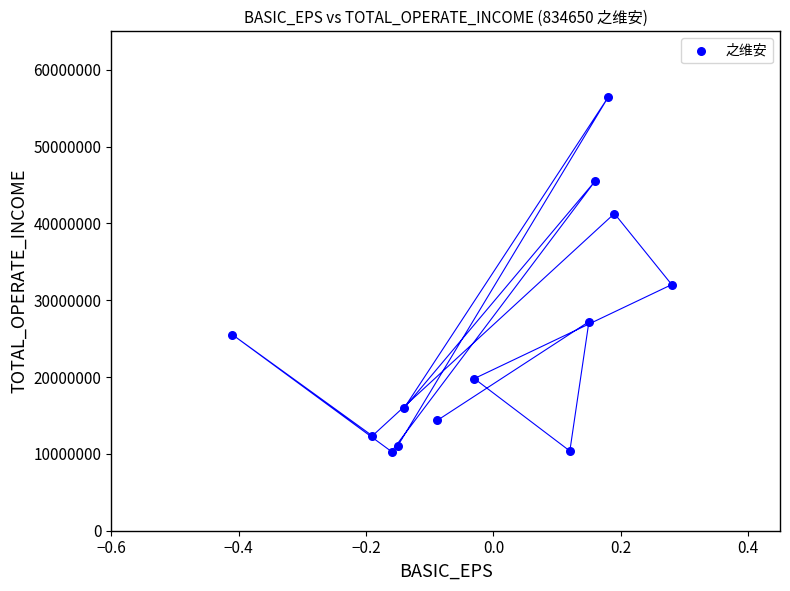

What Y value in the scatter plot is closest to 33352165?

32033120.4